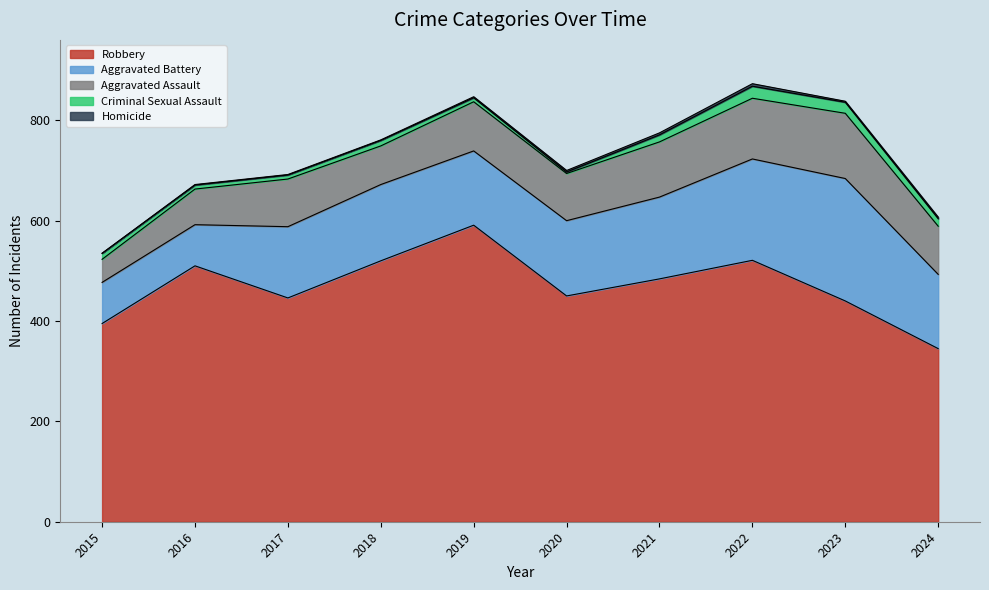

How many interior local peaks does the Aggravated Assault series have?

3